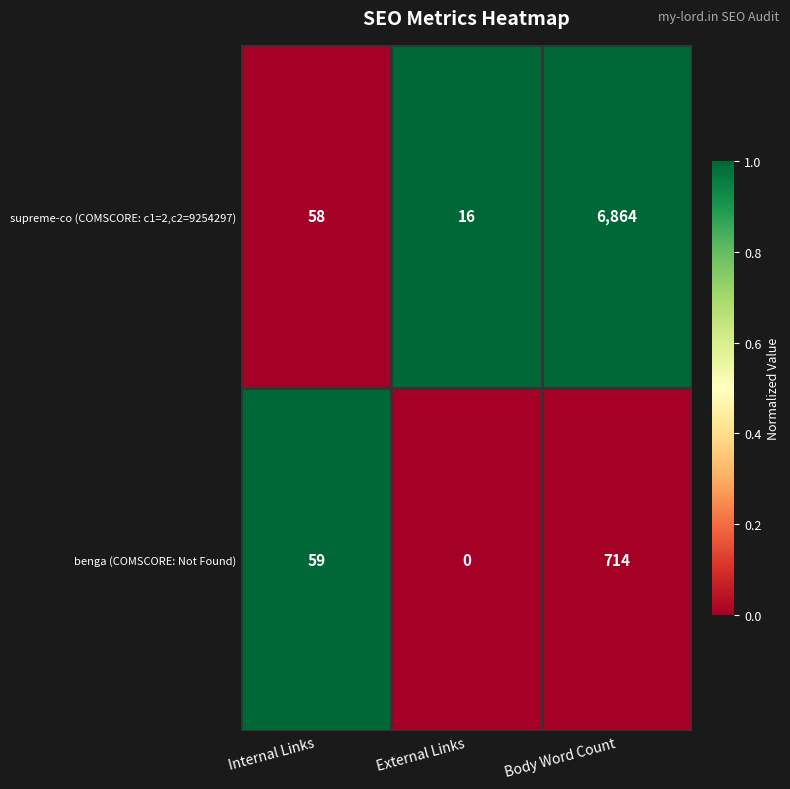

At which label is benga (COMSCORE: Not Found) closest to 357?

Internal Links